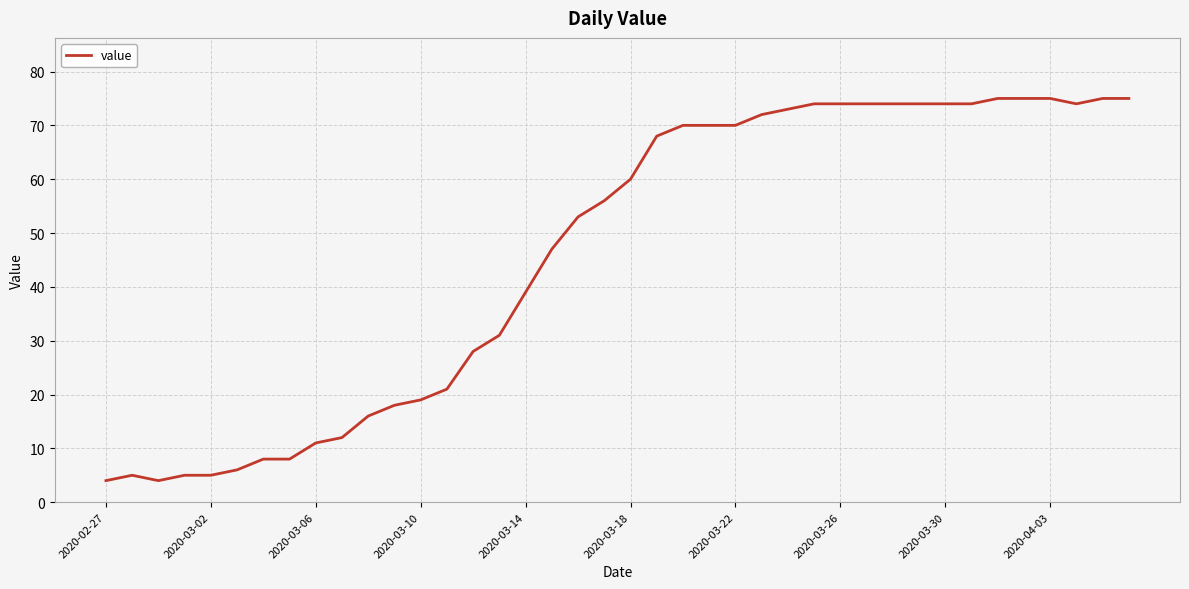

What is the difference between the maximum and minimum values?

71